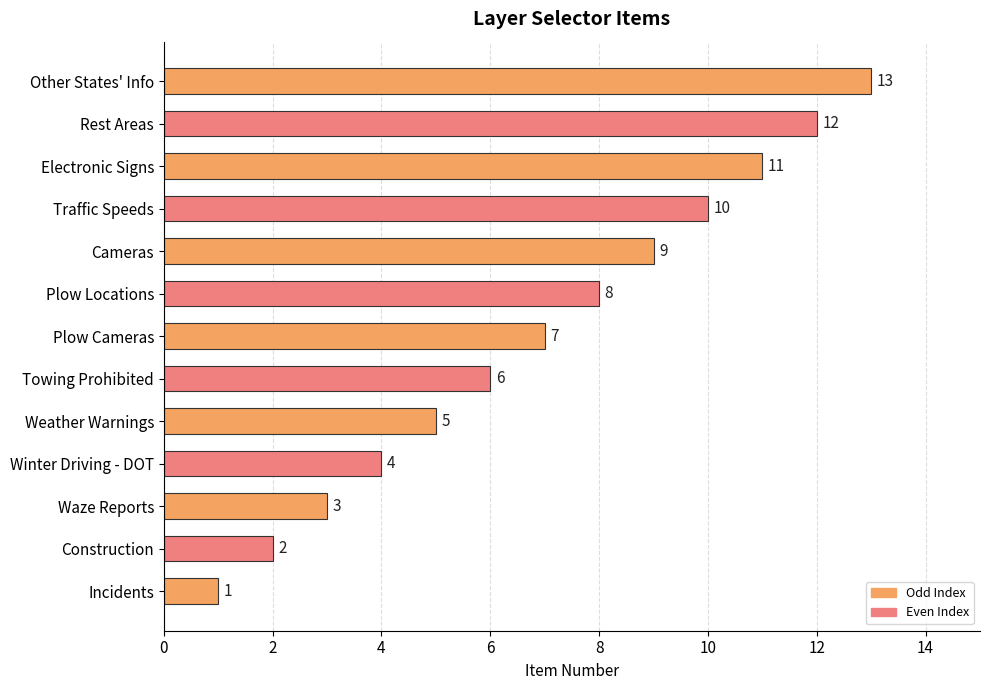

What is the difference between the maximum and minimum values?

12